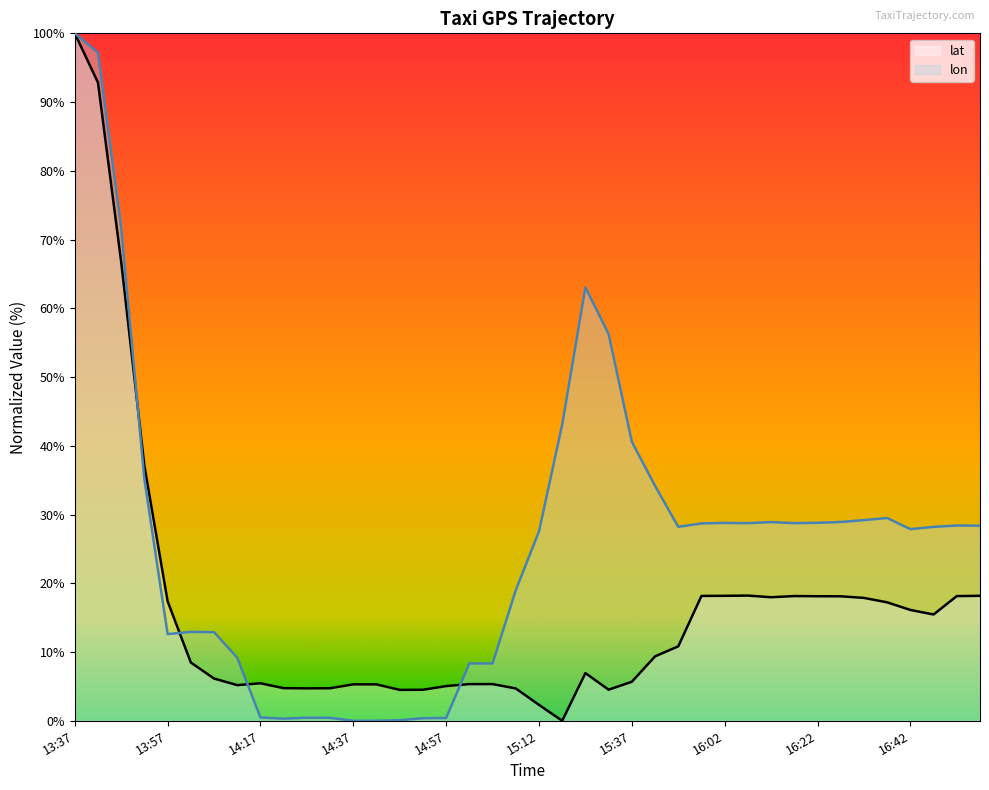

How many interior local peaks does the lon series have?

7